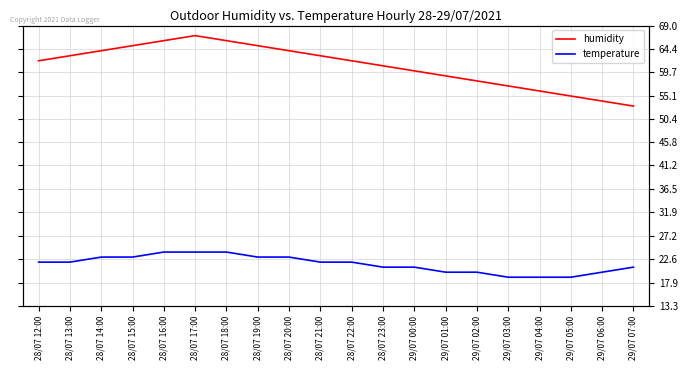

What is the minimum value for temperature?

19